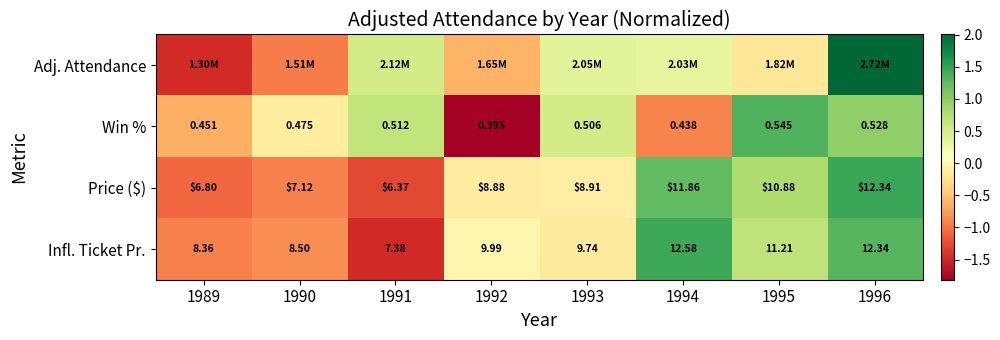

Where does the Price ($) series first go above 0?

1994